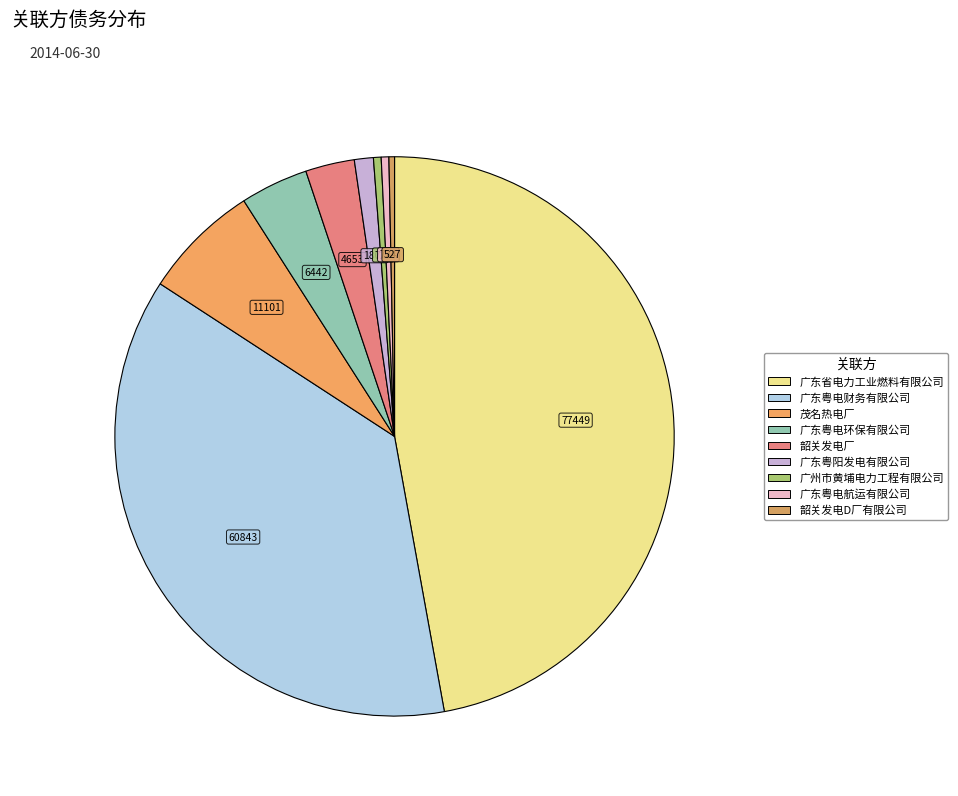

How many slices are in this pie chart?

9